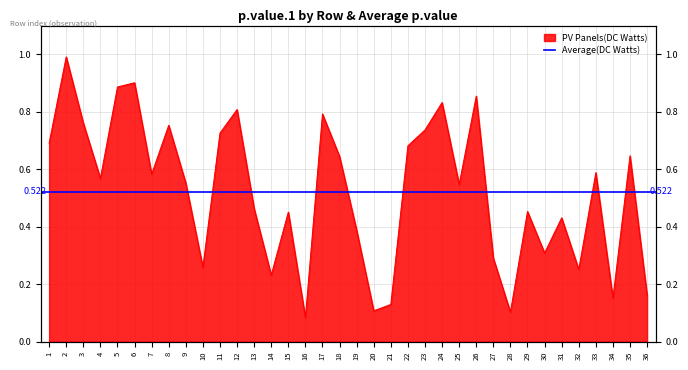

What is the smallest value displayed?

0.1